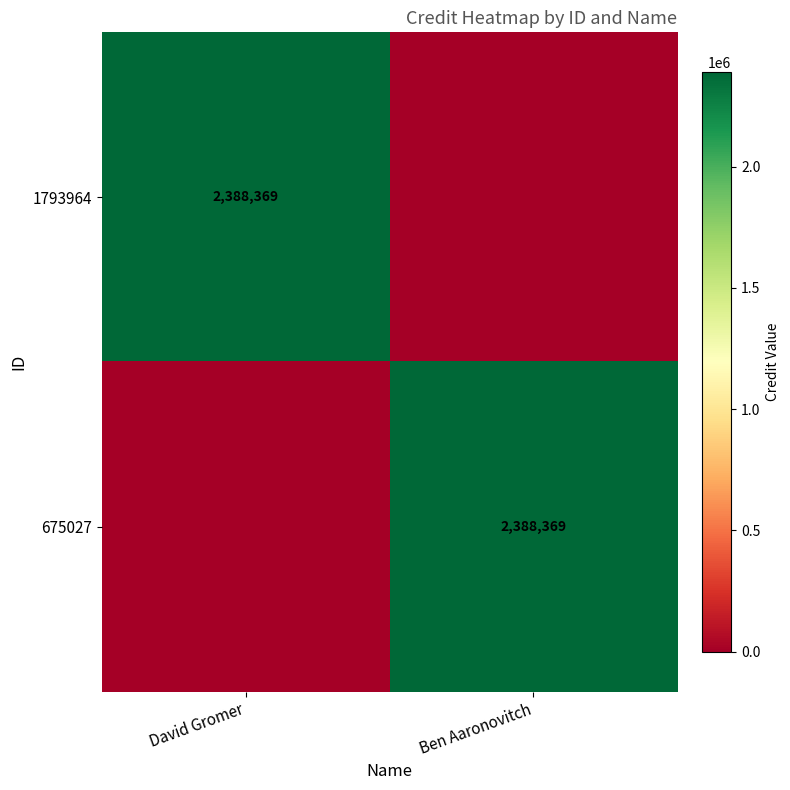

The value of 675027 at Ben Aaronovitch is 2388369. True or false?

True